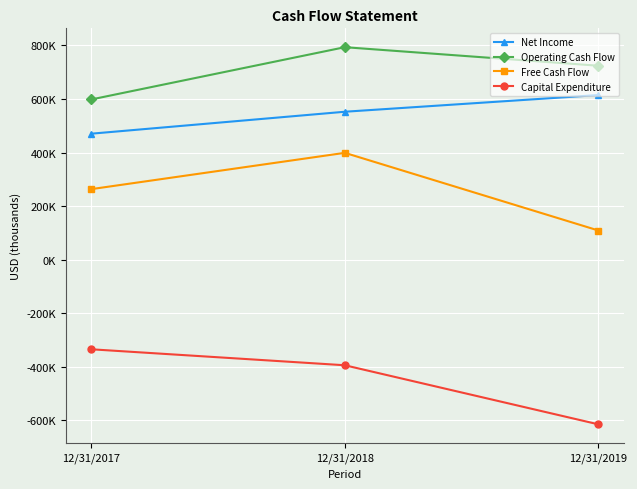

True or false: Operating Cash Flow has a value of 781.0 at 12/31/2017.

False